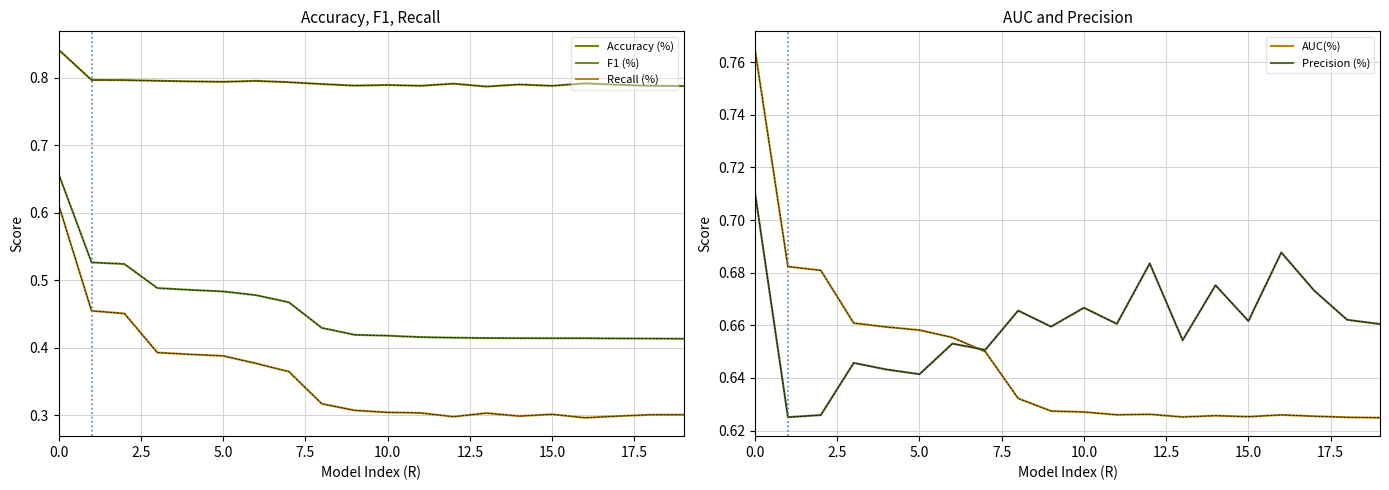

At how many categories does at least one series exceed 0?

20